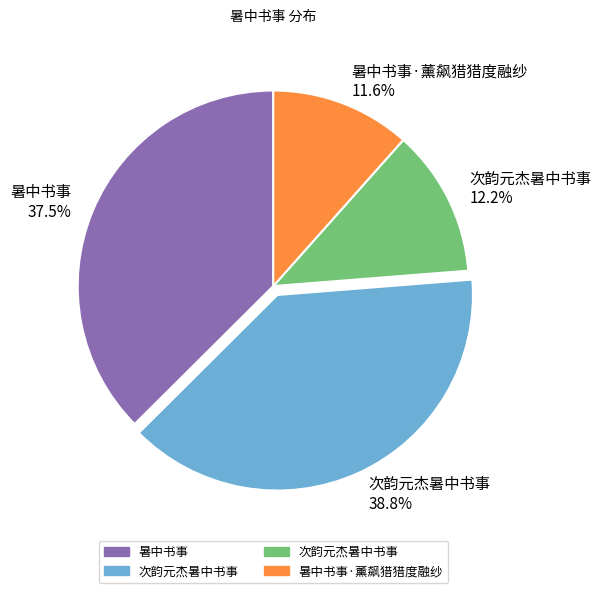

Between 次韵元杰暑中书事 12.2% and 暑中书事 37.5%, which is larger?

暑中书事 37.5%